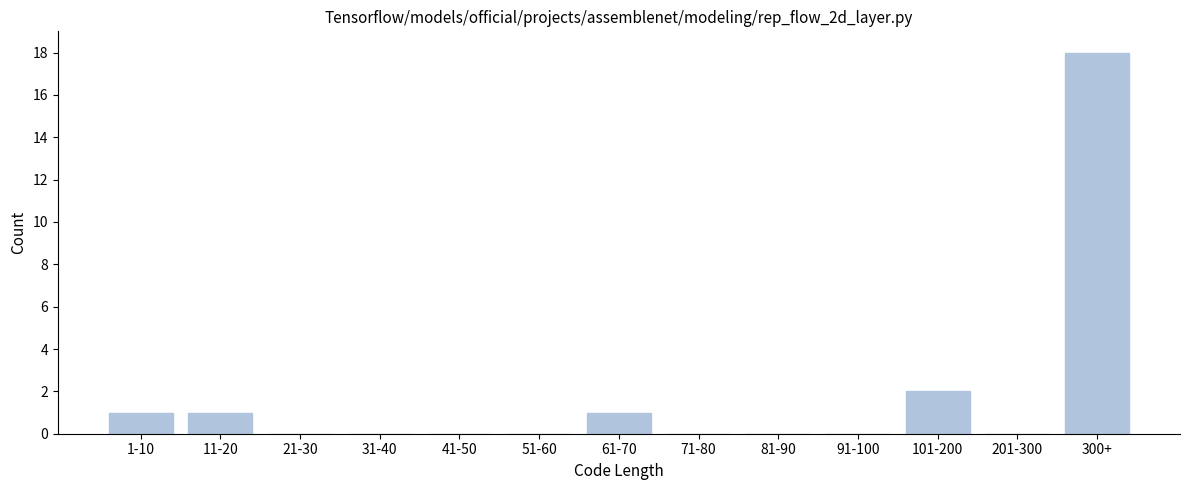

Reading right to left, extract all data points from this chart.

300+=18	201-300=0	101-200=2	91-100=0	81-90=0	71-80=0	61-70=1	51-60=0	41-50=0	31-40=0	21-30=0	11-20=1	1-10=1